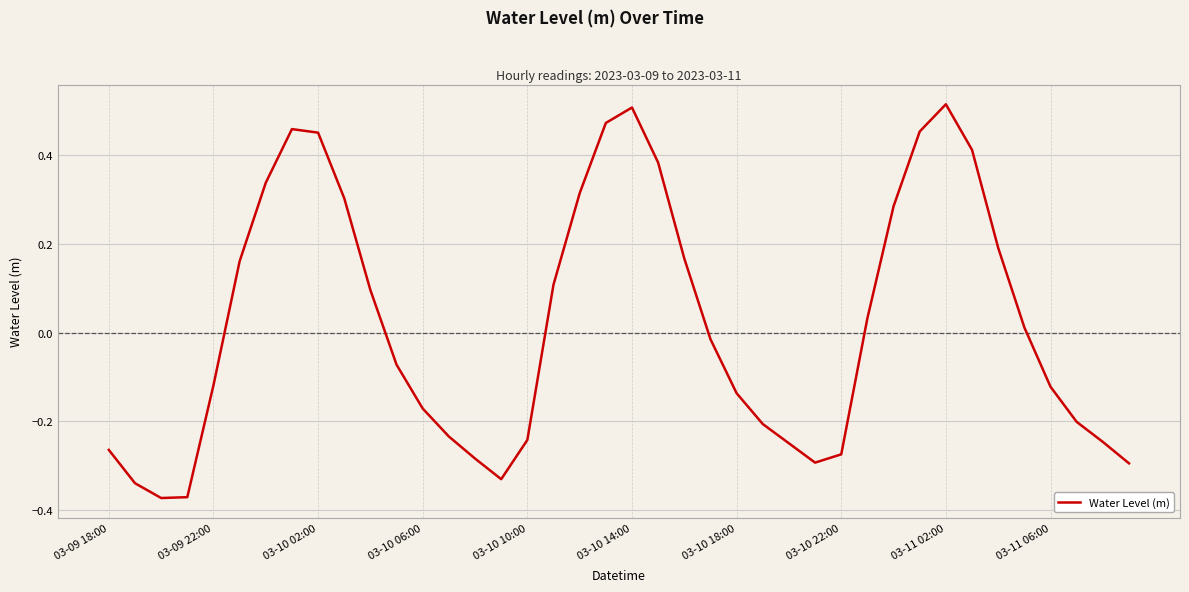

True or false: the data has more than 1 interior local peaks.

True